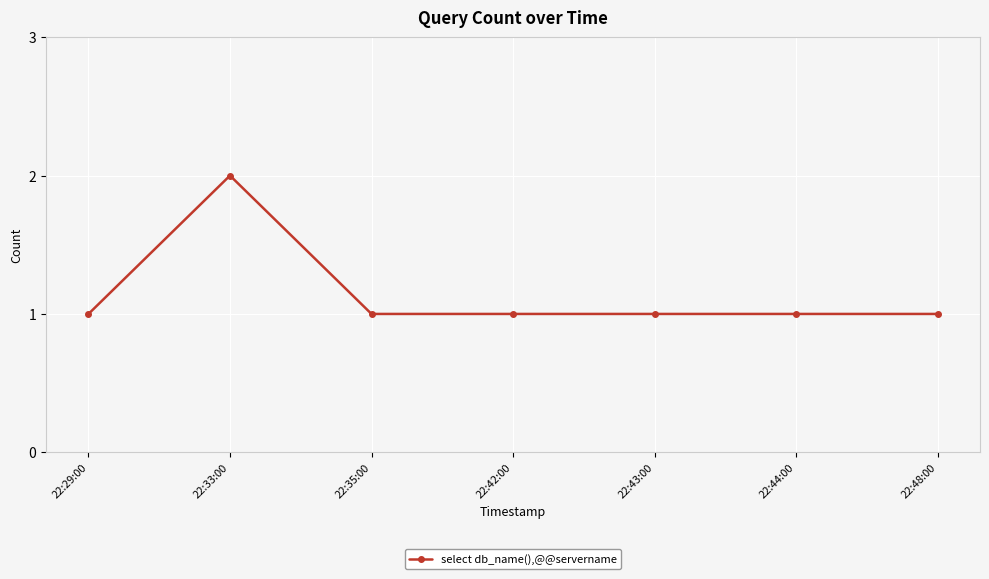

Reading left to right, extract all data points from this chart.

22:29:00=1	22:33:00=2	22:35:00=1	22:42:00=1	22:43:00=1	22:44:00=1	22:48:00=1